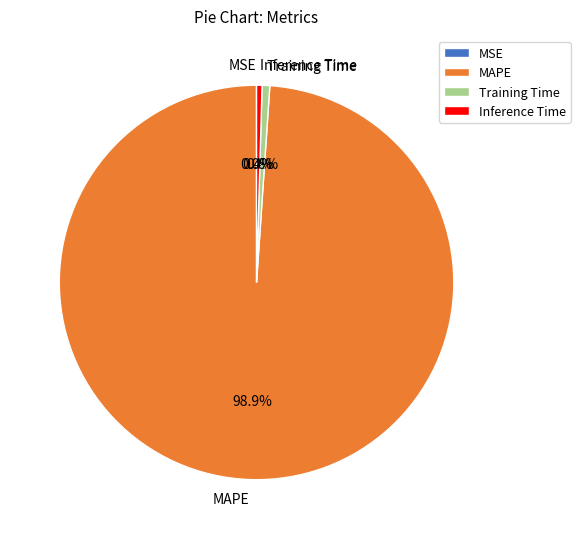

Does any single category account for the majority?

Yes